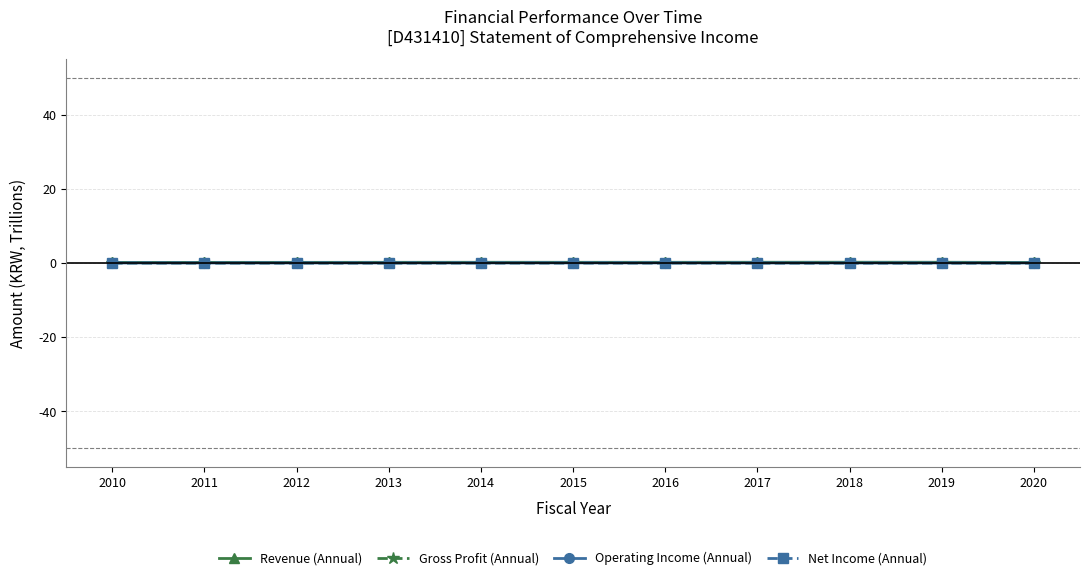

What is the difference between the highest and lowest values at 2012?

0.2